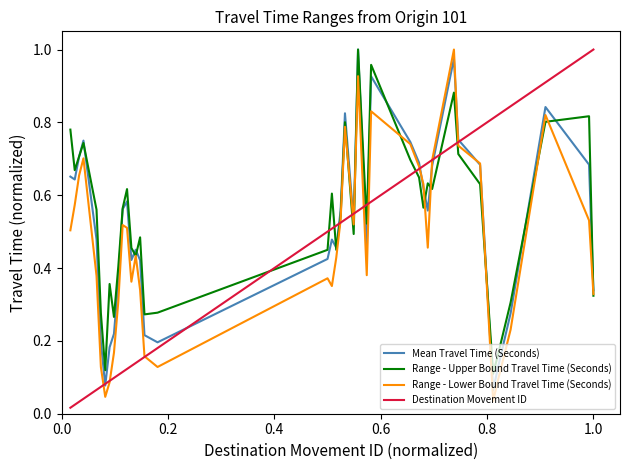

What are all the series names shown in the legend?

Mean Travel Time (Seconds), Range - Upper Bound Travel Time (Seconds), Range - Lower Bound Travel Time (Seconds), Destination Movement ID